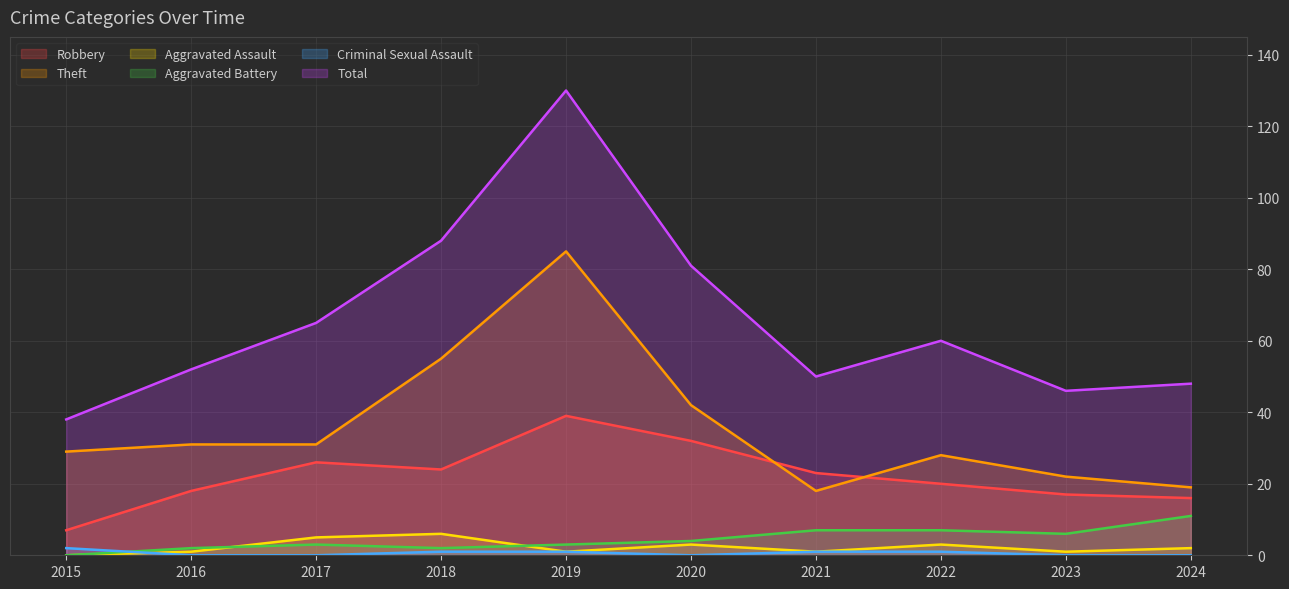

What is the difference between the Robbery values at 2021 and 2019?

16